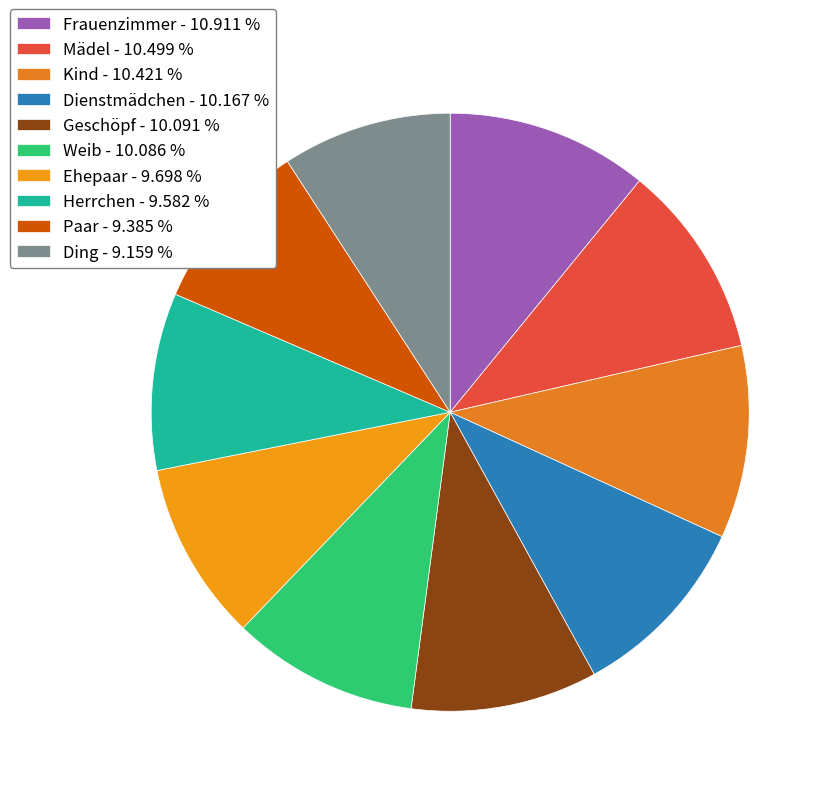

What percentage is the Ding slice, to the nearest percent?

9%